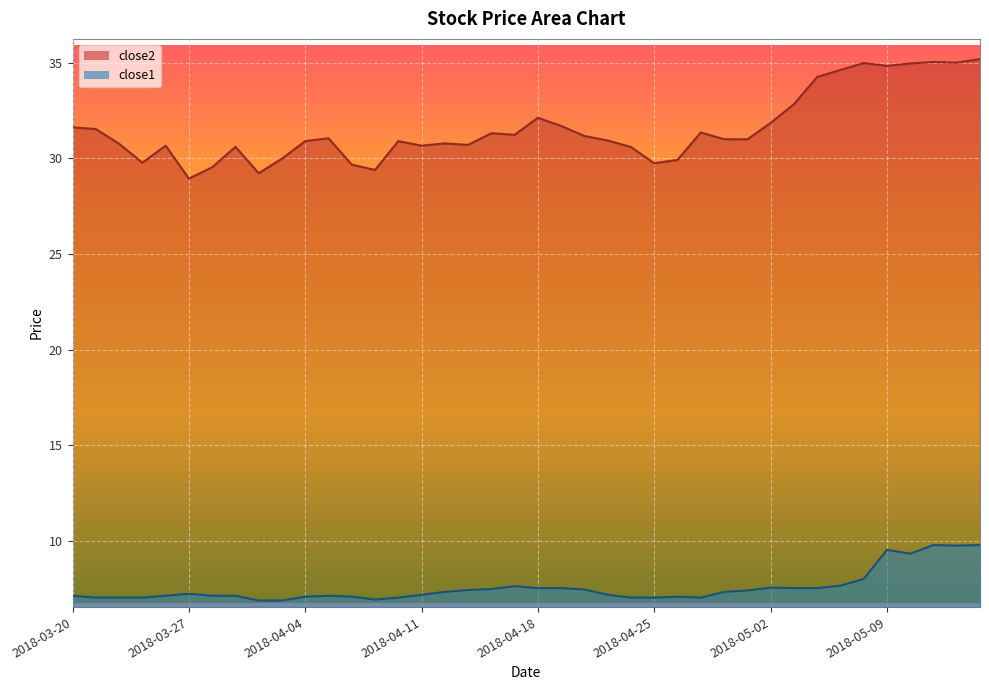

Reading left to right, what are all the values shown in this chart?

close2: 31.6	31.5	30.8	29.8	30.7	28.9	29.5	30.6	29.2	30.0	30.9	31.1	29.7	29.4	30.9	30.7	30.8	30.7	31.3	31.2	32.1	31.7	31.2	30.9	30.6	29.7	29.9	31.4	31.0	31.0	31.9	32.8	34.3	34.6	35.0	34.8	35.0	35.0	35.0	35.2
close1: 7.1	7.0	7.0	7.0	7.1	7.2	7.1	7.1	6.9	6.9	7.1	7.1	7.1	6.9	7.0	7.2	7.3	7.4	7.5	7.6	7.5	7.5	7.5	7.2	7.0	7.0	7.1	7.0	7.3	7.4	7.5	7.5	7.5	7.7	8.0	9.5	9.3	9.8	9.8	9.8